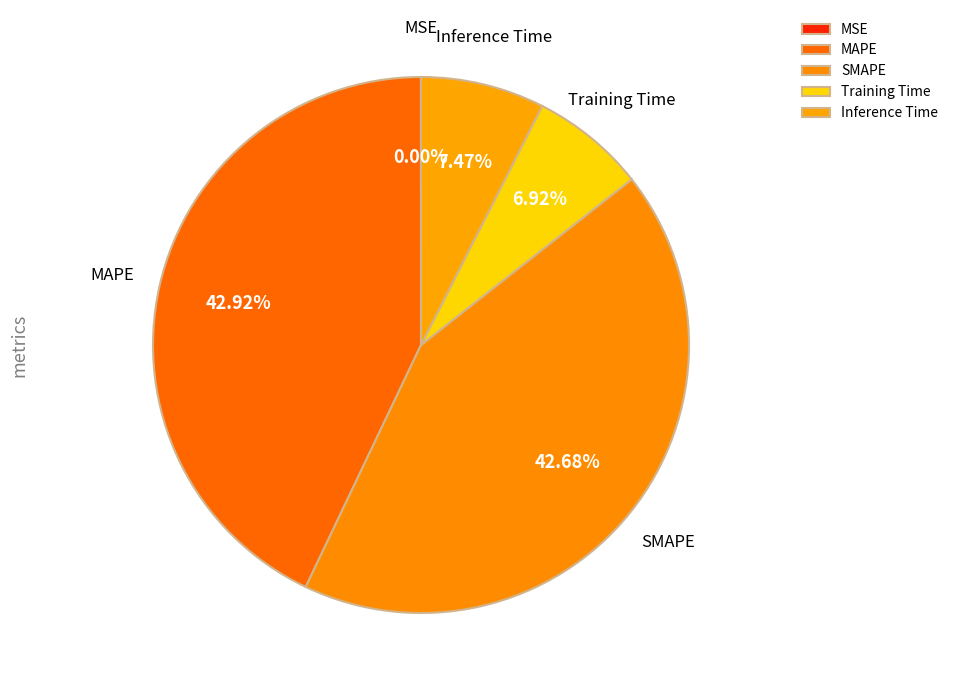

Is there a majority slice in this chart?

No